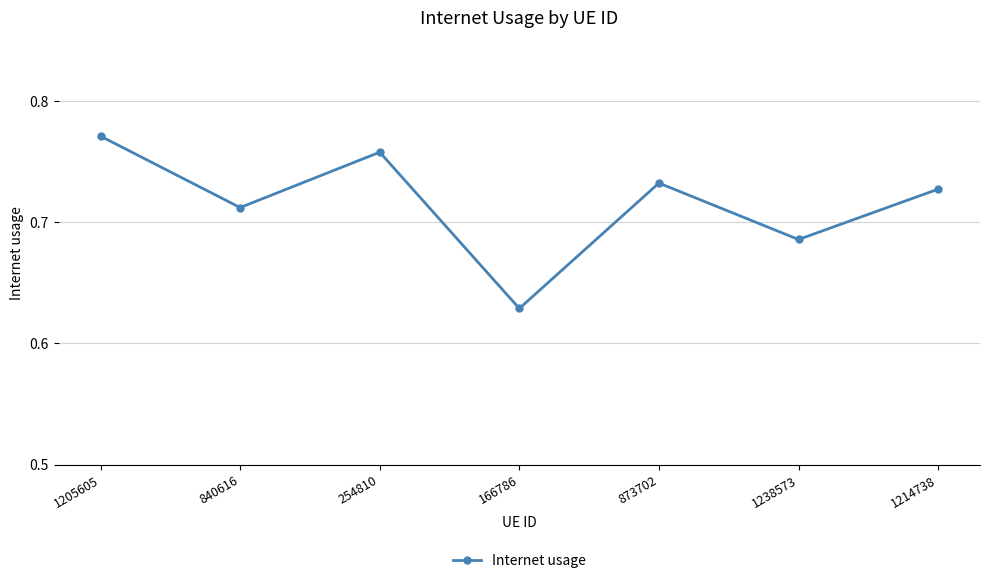

Rank the categories by value from highest to lowest.

1205605, 254810, 873702, 1214738, 840616, 1238573, 166786